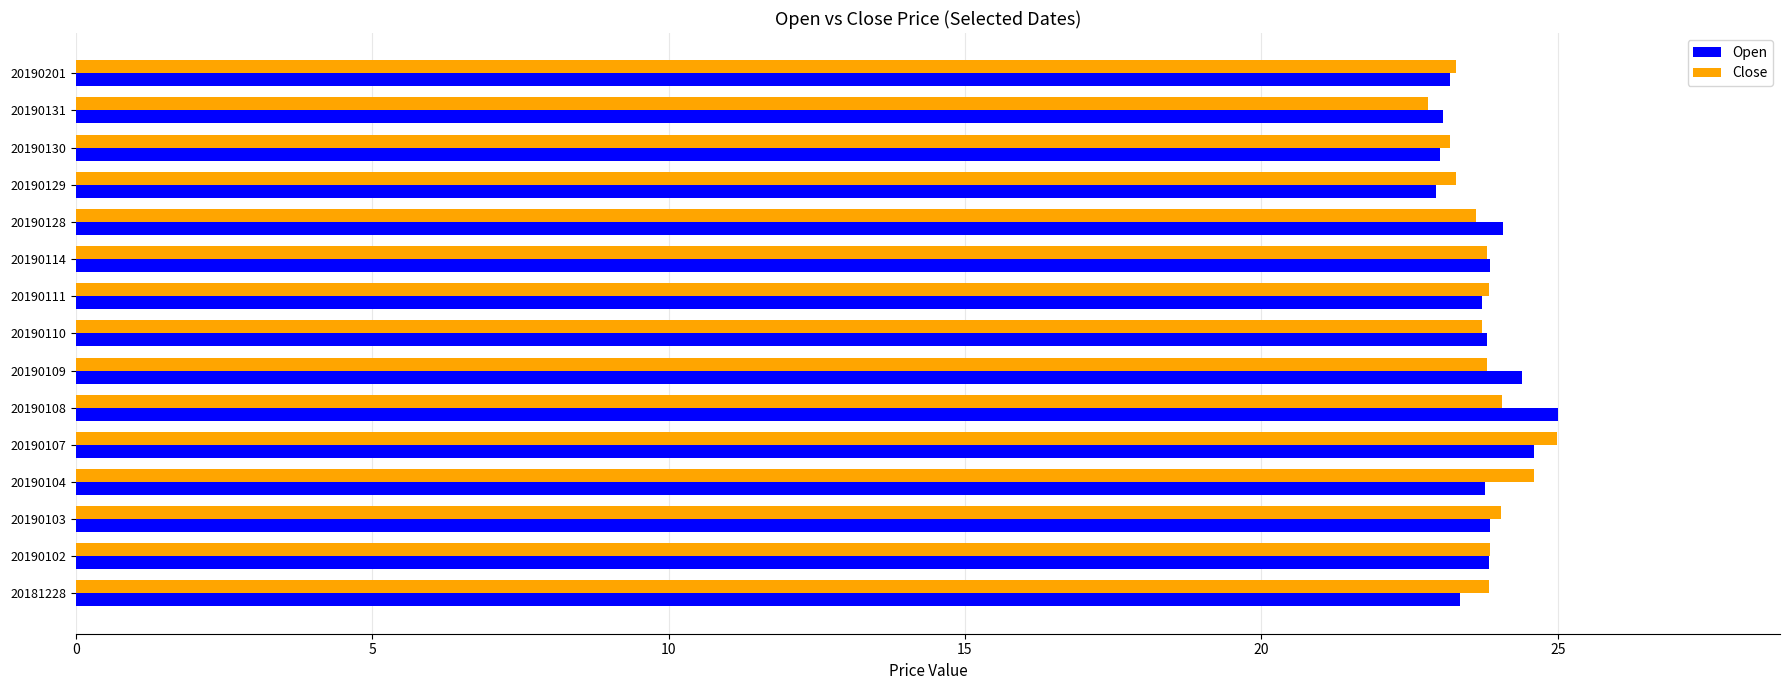

True or false: Close has a value of 11.8 at 20181228.

False